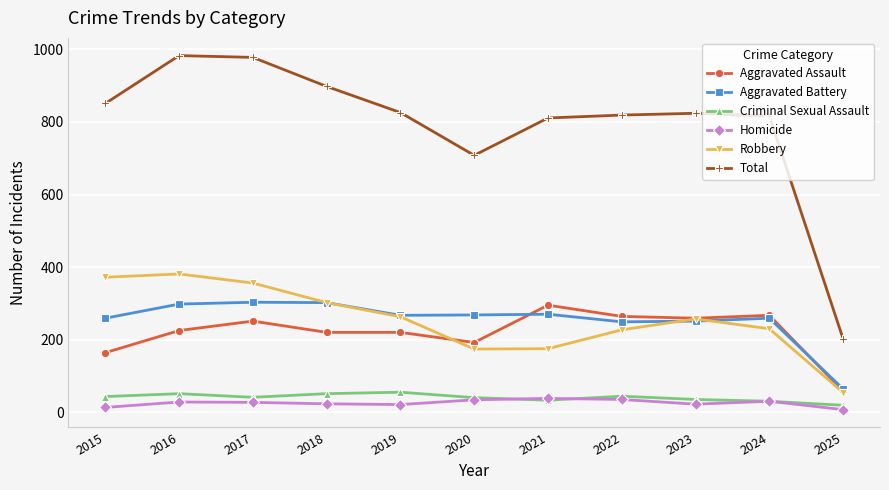

The value of Total at 2024 is 816. True or false?

True